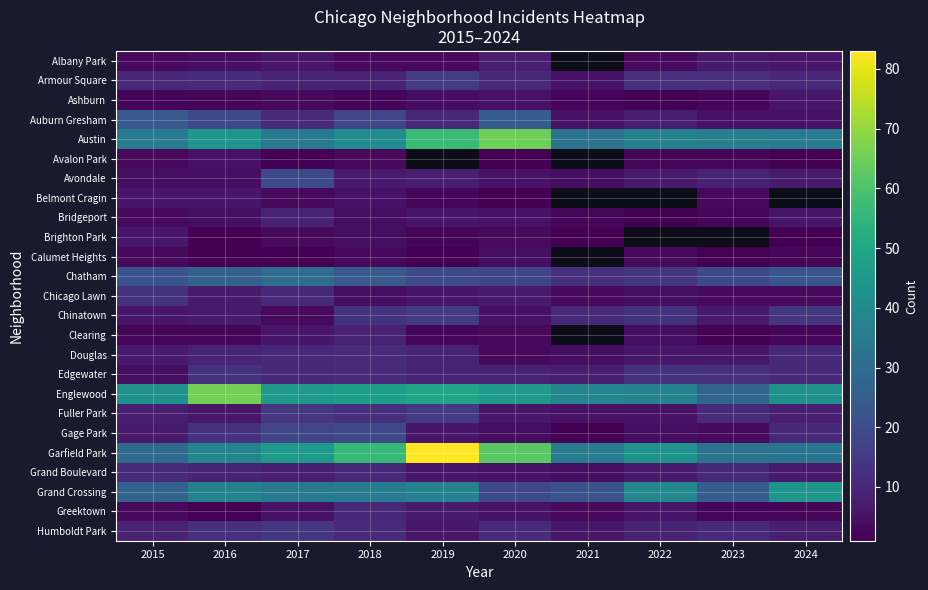

Which label corresponds to the largest value in the chart?

2019